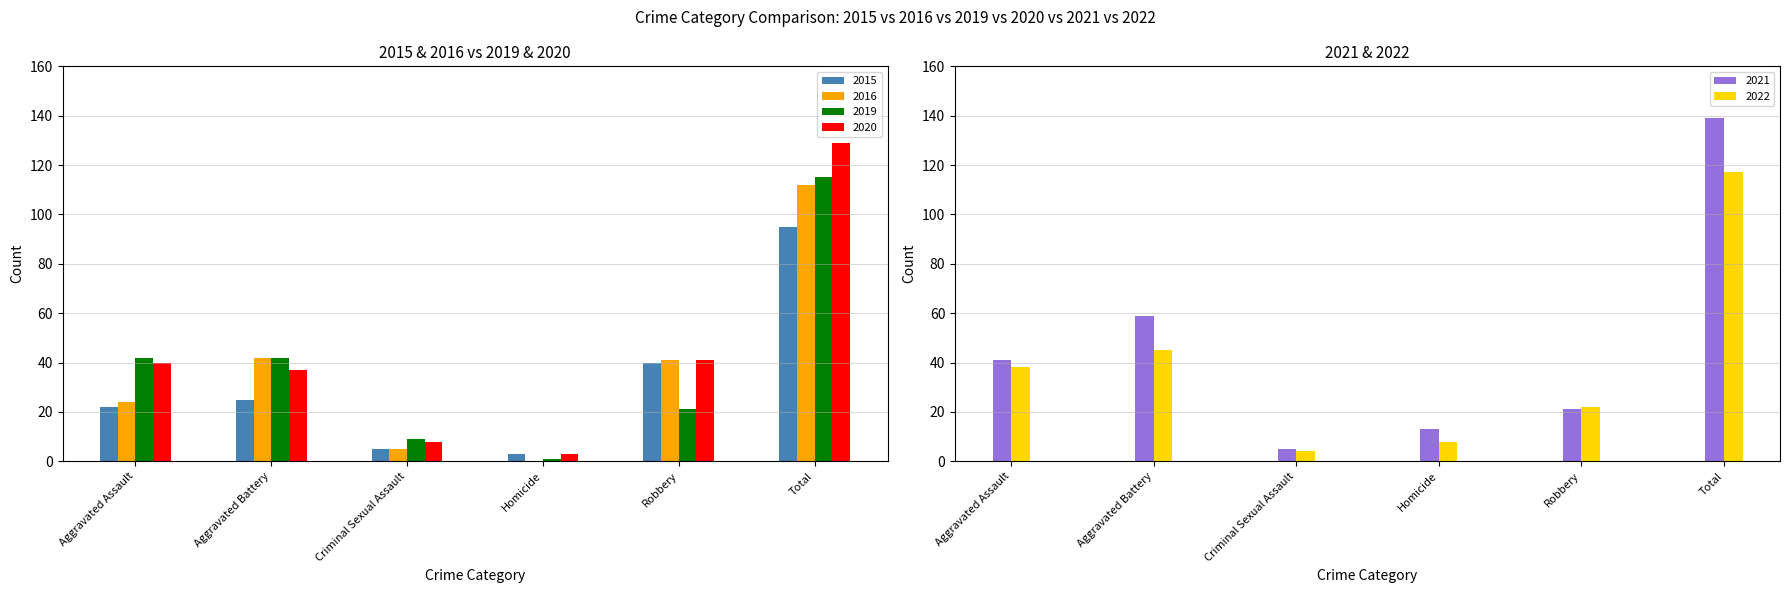

Between Robbery and Homicide, which is larger?

Robbery